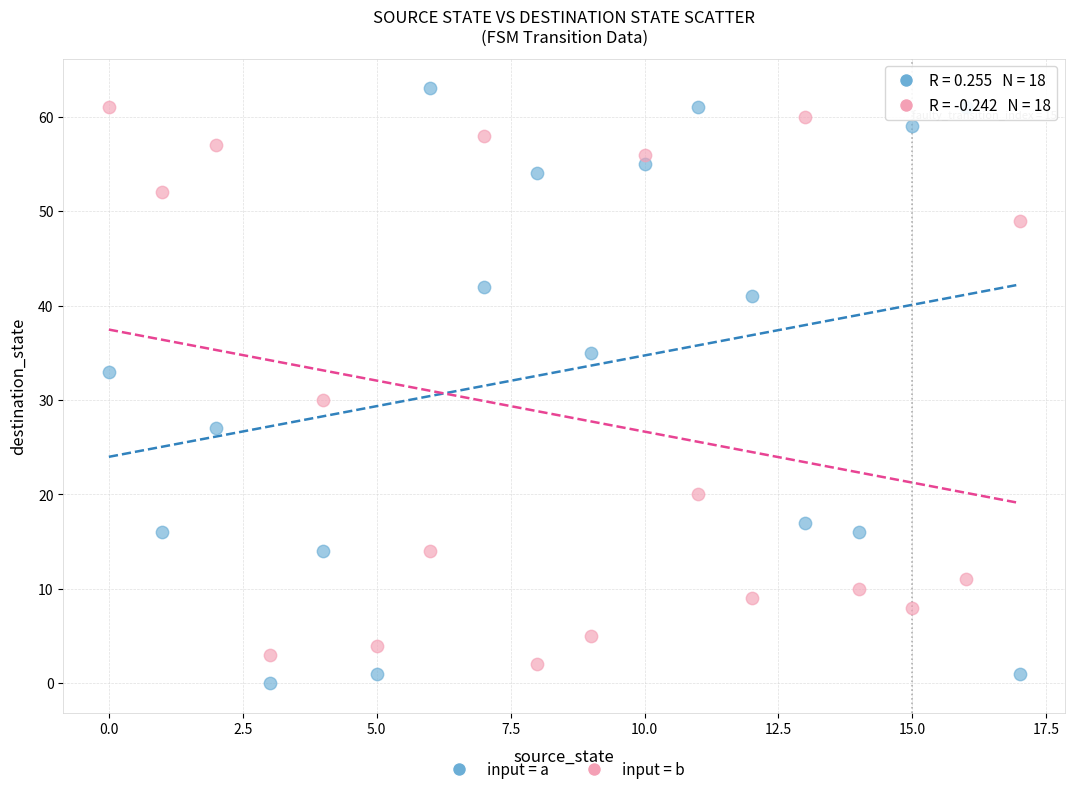

Across all data points, what is the range of Y values (max minus min)?

63